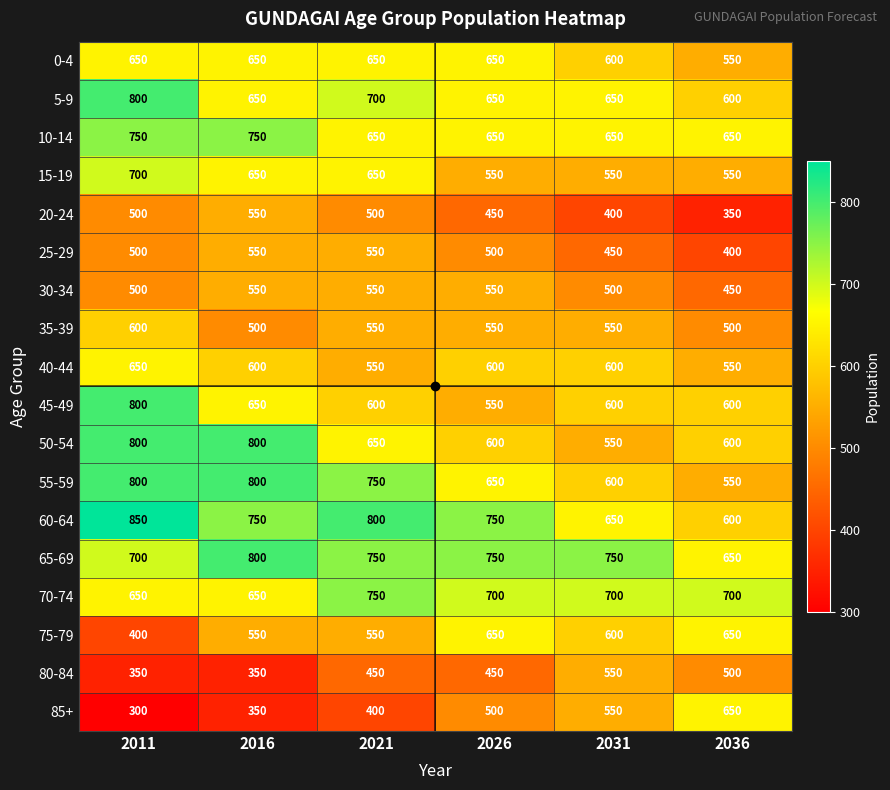

At which category is the sum across all series the highest?

2011